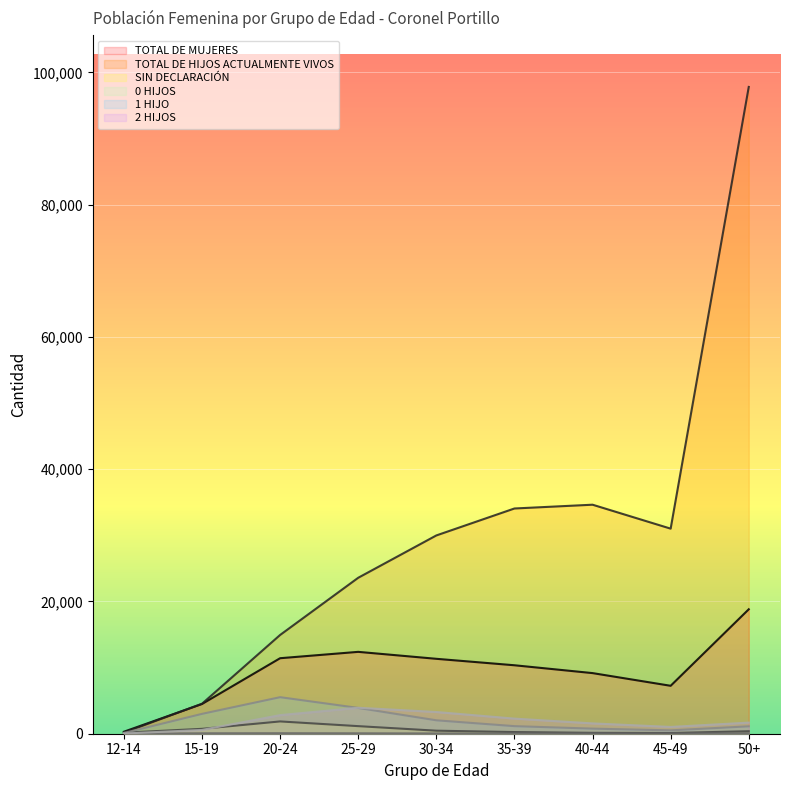

What value does the TOTAL DE HIJOS ACTUALMENTE VIVOS series have at 35-39, to the nearest 50?

34050